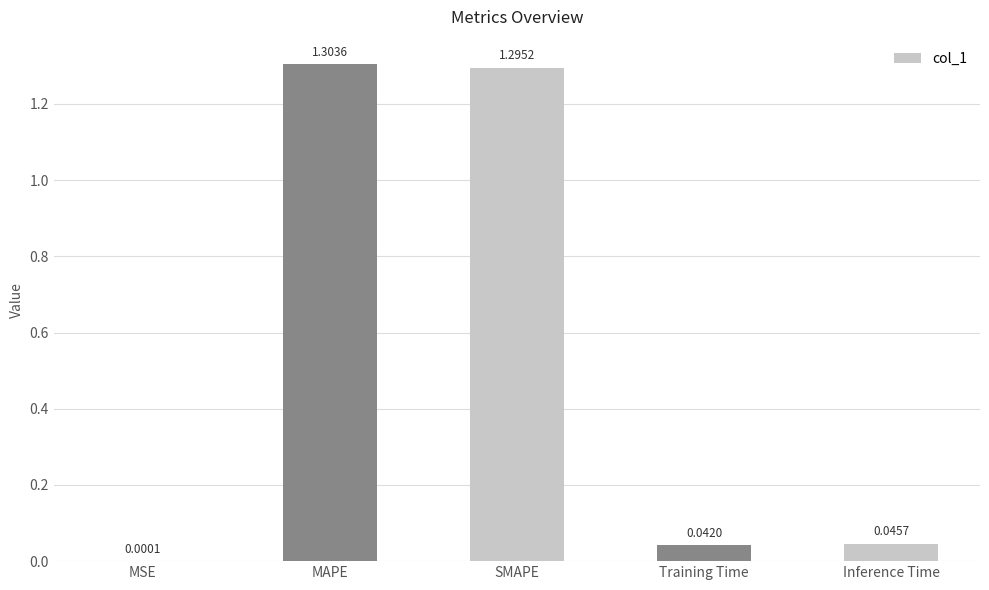

Where is the data nearest to the value 0?

MSE